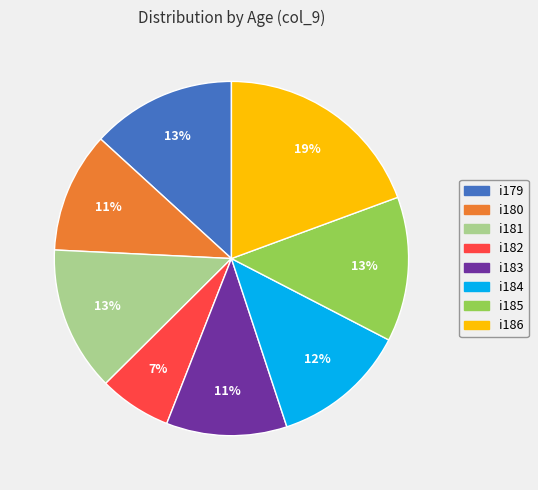

Combined, do i179 and i186 account for over 50%?

No